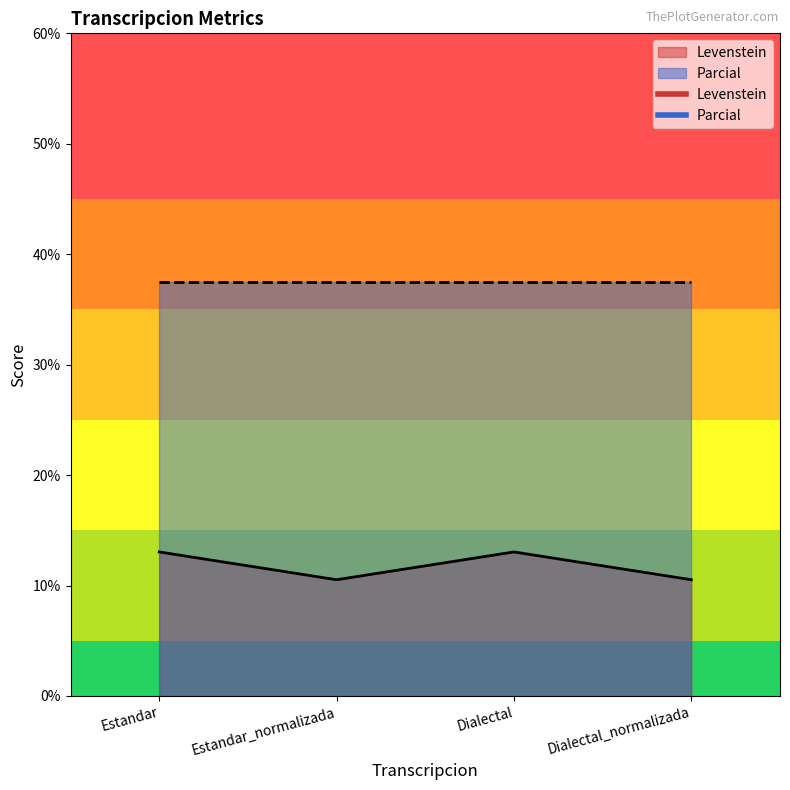

Does the chart display data point markers on the line(s)?

No